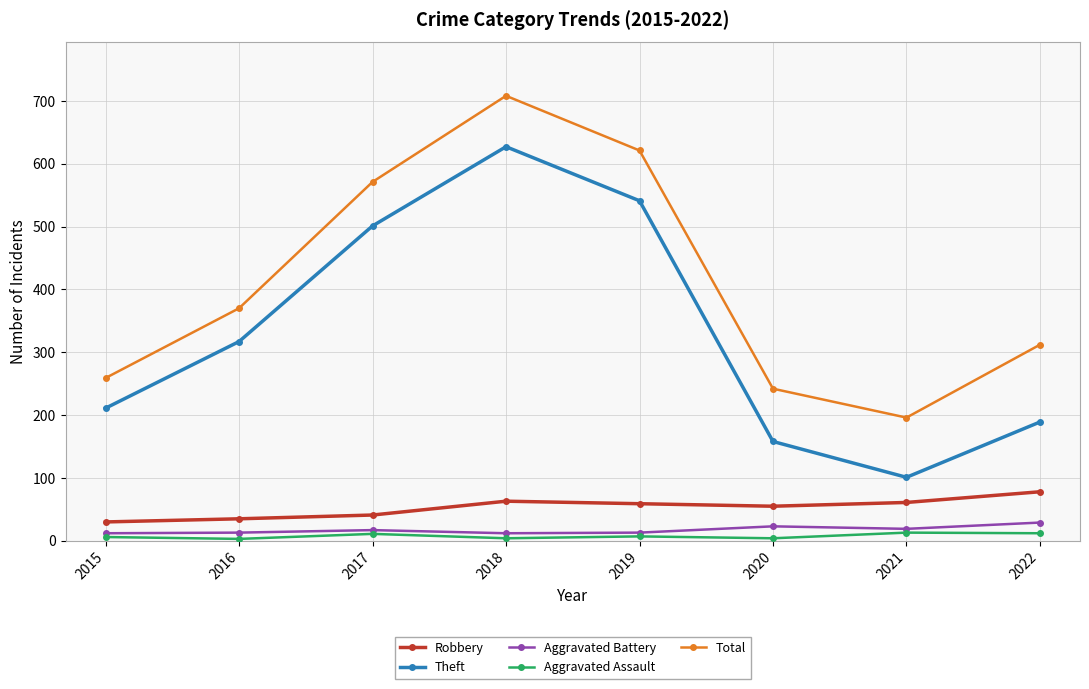

True or false: Robbery has more than 0 interior local peaks.

True